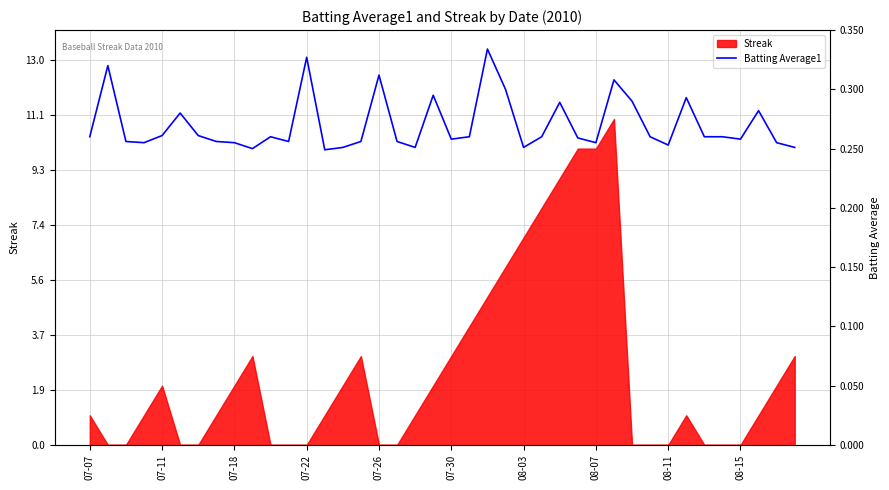

True or false: the data shows 19.6 at 22.

False